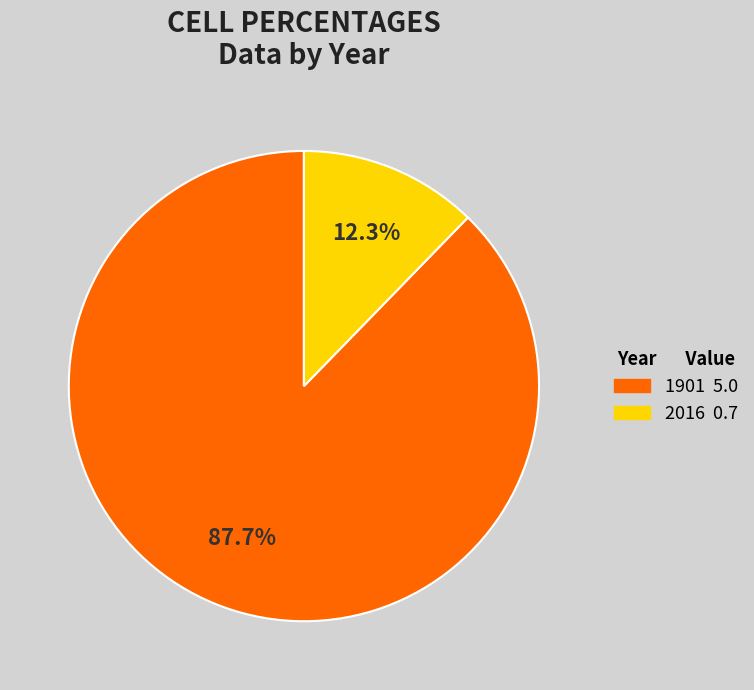

Does 2016 account for over 50% of the chart?

No